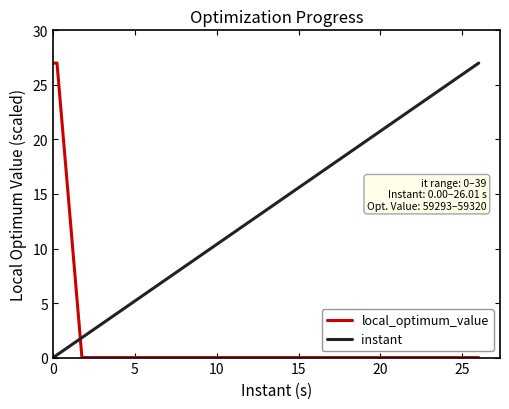

How many values in the instant series are below 14?

20